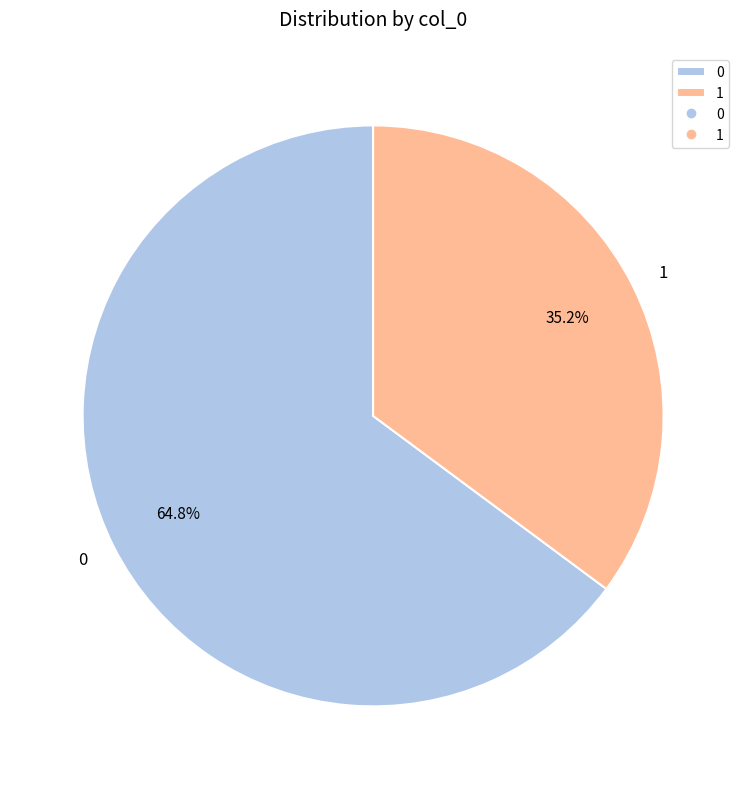

To the nearest percent, what percentage of the pie is 1?

35%